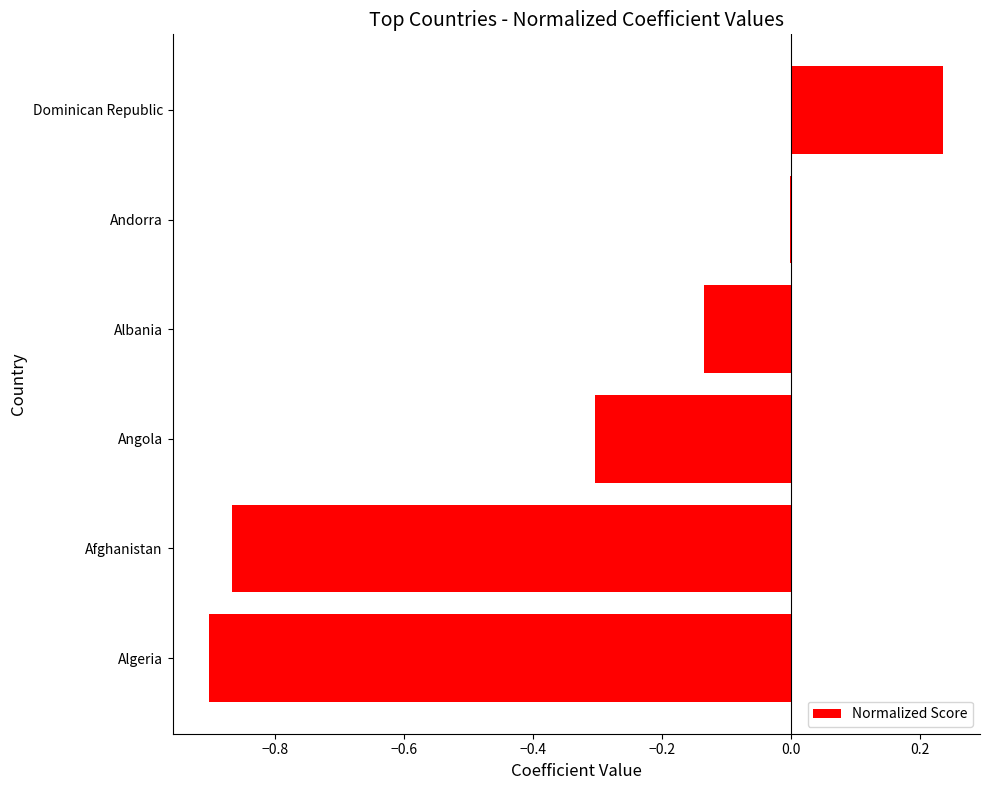

True or false: the data shows -0.9 at Algeria.

True